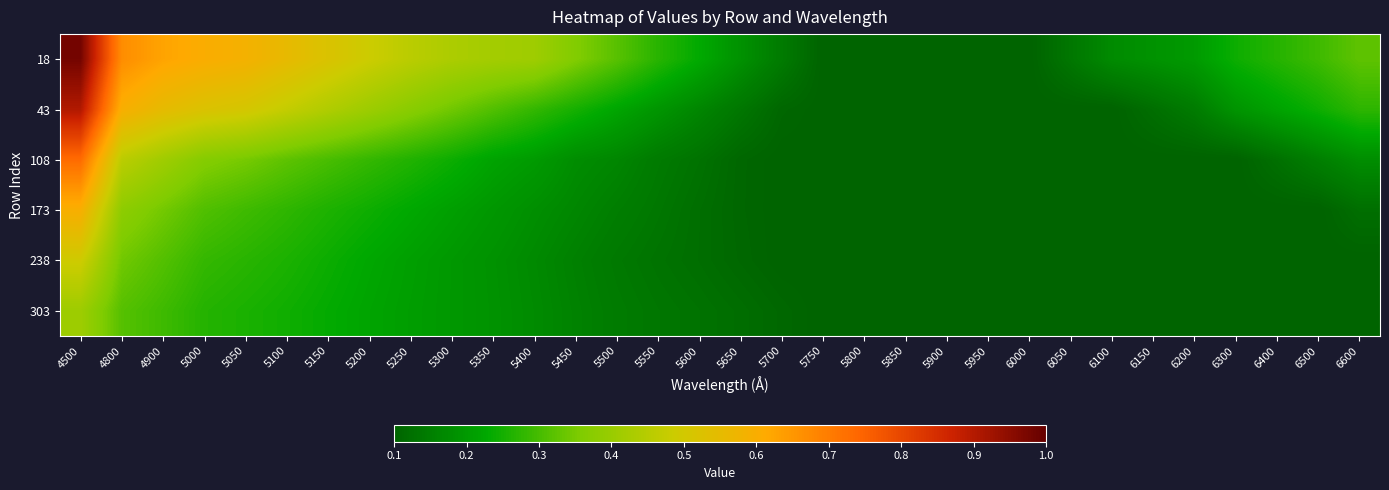

Reading left to right, what are all the values shown in this chart?

18: 4500=1.0	4800=0.7	4900=0.6	5000=0.6	5050=0.6	5100=0.6	5150=0.5	5200=0.5	5250=0.5	5300=0.4	5350=0.4	5400=0.4	5450=0.4	5500=0.3	5550=0.3	5600=0.2	5650=0.2	5700=0.1	5750=0.1	5800=0.1	5850=0.1	5900=0.1	5950=0.1	6000=0.1	6050=0.1	6100=0.2	6150=0.2	6200=0.2	6300=0.2	6400=0.3	6500=0.3	6600=0.3
43: 4500=0.9	4800=0.6	4900=0.6	5000=0.5	5050=0.5	5100=0.5	5150=0.4	5200=0.4	5250=0.4	5300=0.3	5350=0.3	5400=0.3	5450=0.3	5500=0.2	5550=0.2	5600=0.2	5650=0.1	5700=0.1	5750=0.1	5800=0.1	5850=0.1	5900=0.1	5950=0.1	6000=0.1	6050=0.1	6100=0.1	6150=0.1	6200=0.1	6300=0.2	6400=0.2	6500=0.2	6600=0.3
108: 4500=0.7	4800=0.5	4900=0.4	5000=0.4	5050=0.3	5100=0.3	5150=0.3	5200=0.3	5250=0.3	5300=0.2	5350=0.2	5400=0.2	5450=0.2	5500=0.2	5550=0.1	5600=0.1	5650=0.1	5700=0.1	5750=0.1	5800=0.1	5850=0.1	5900=0.1	5950=0.1	6000=0.1	6050=0.1	6100=0.1	6150=0.1	6200=0.1	6300=0.1	6400=0.1	6500=0.2	6600=0.2
173: 4500=0.6	4800=0.4	4900=0.3	5000=0.3	5050=0.3	5100=0.3	5150=0.3	5200=0.2	5250=0.2	5300=0.2	5350=0.2	5400=0.2	5450=0.2	5500=0.2	5550=0.1	5600=0.1	5650=0.1	5700=0.1	5750=0.1	5800=0.1	5850=0.1	5900=0.1	5950=0.1	6000=0.1	6050=0.1	6100=0.1	6150=0.1	6200=0.1	6300=0.1	6400=0.1	6500=0.1	6600=0.1
238: 4500=0.5	4800=0.3	4900=0.3	5000=0.3	5050=0.3	5100=0.3	5150=0.2	5200=0.2	5250=0.2	5300=0.2	5350=0.2	5400=0.2	5450=0.2	5500=0.1	5550=0.1	5600=0.1	5650=0.1	5700=0.1	5750=0.1	5800=0.1	5850=0.1	5900=0.1	5950=0.1	6000=0.1	6050=0.1	6100=0.1	6150=0.1	6200=0.1	6300=0.1	6400=0.1	6500=0.1	6600=0.1
303: 4500=0.4	4800=0.3	4900=0.3	5000=0.3	5050=0.3	5100=0.2	5150=0.2	5200=0.2	5250=0.2	5300=0.2	5350=0.2	5400=0.2	5450=0.2	5500=0.1	5550=0.1	5600=0.1	5650=0.1	5700=0.1	5750=0.1	5800=0.1	5850=0.1	5900=0.1	5950=0.1	6000=0.1	6050=0.1	6100=0.1	6150=0.1	6200=0.1	6300=0.1	6400=0.1	6500=0.1	6600=0.1